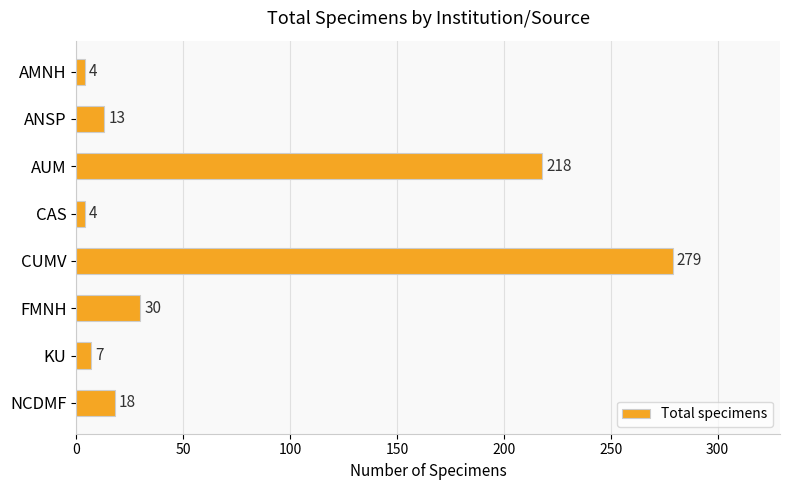

Reading top to bottom, extract all data points from this chart.

AMNH=4	ANSP=13	AUM=218	CAS=4	CUMV=279	FMNH=30	KU=7	NCDMF=18